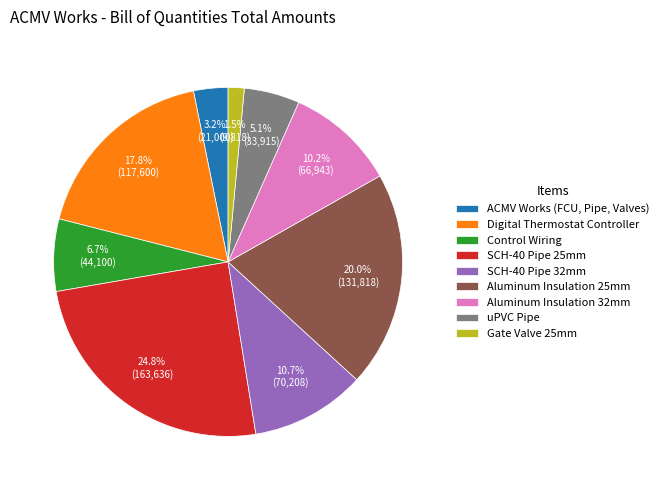

How much of the chart is everything except SCH-40 Pipe 25mm?

75.2%